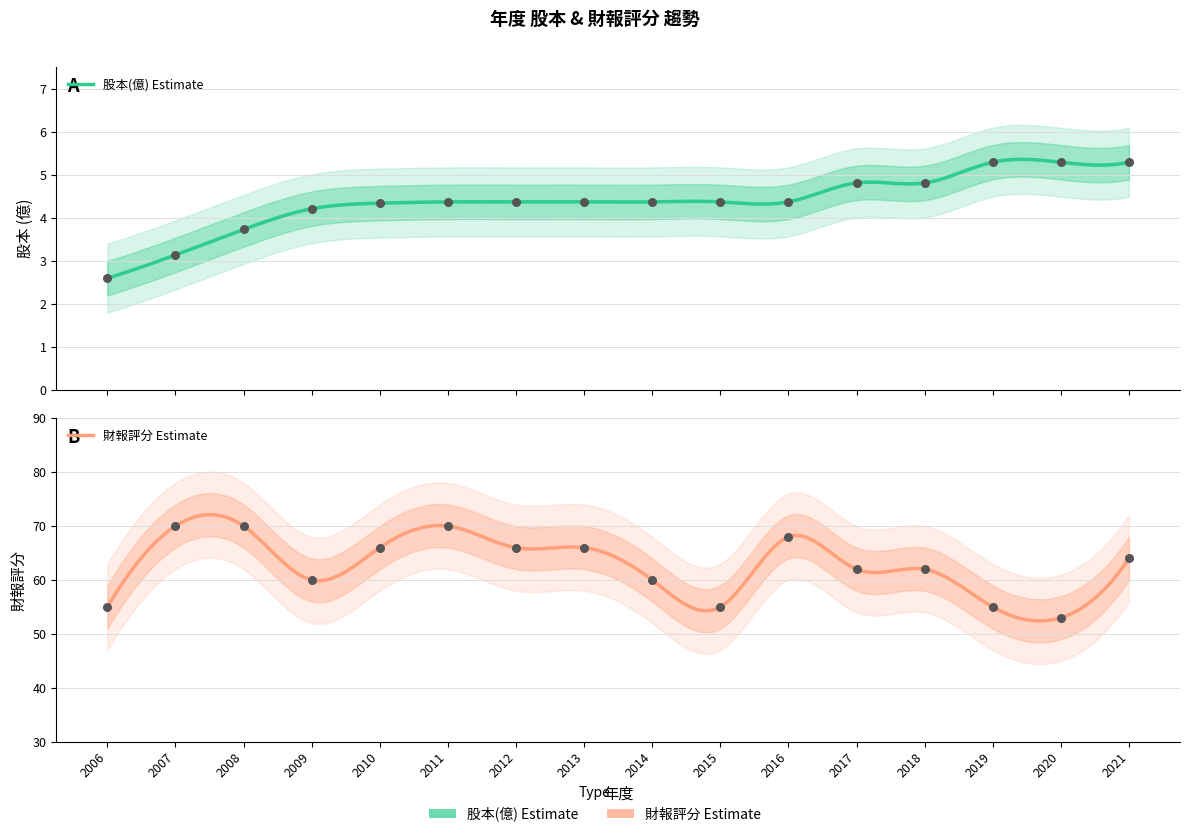

What are all the series names shown in the legend?

股本(億), 財報評分